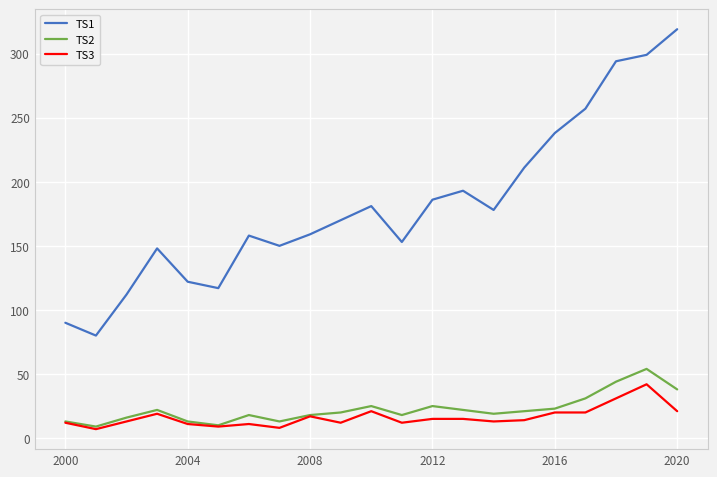

Which series has the largest total across all categories?

TS1